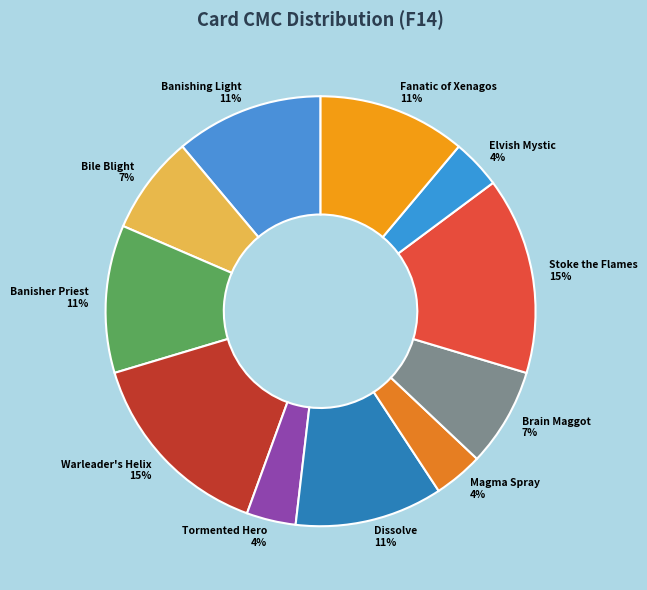

Do Banisher Priest and Warleader's Helix together represent more than half of the pie?

No